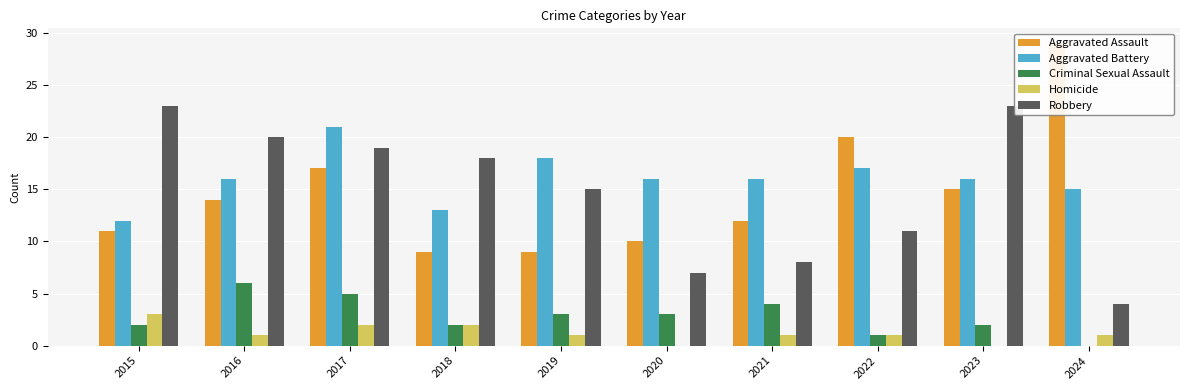

At 2018, list the series in order from largest to smallest.

Robbery, Aggravated Battery, Aggravated Assault, Criminal Sexual Assault, Homicide